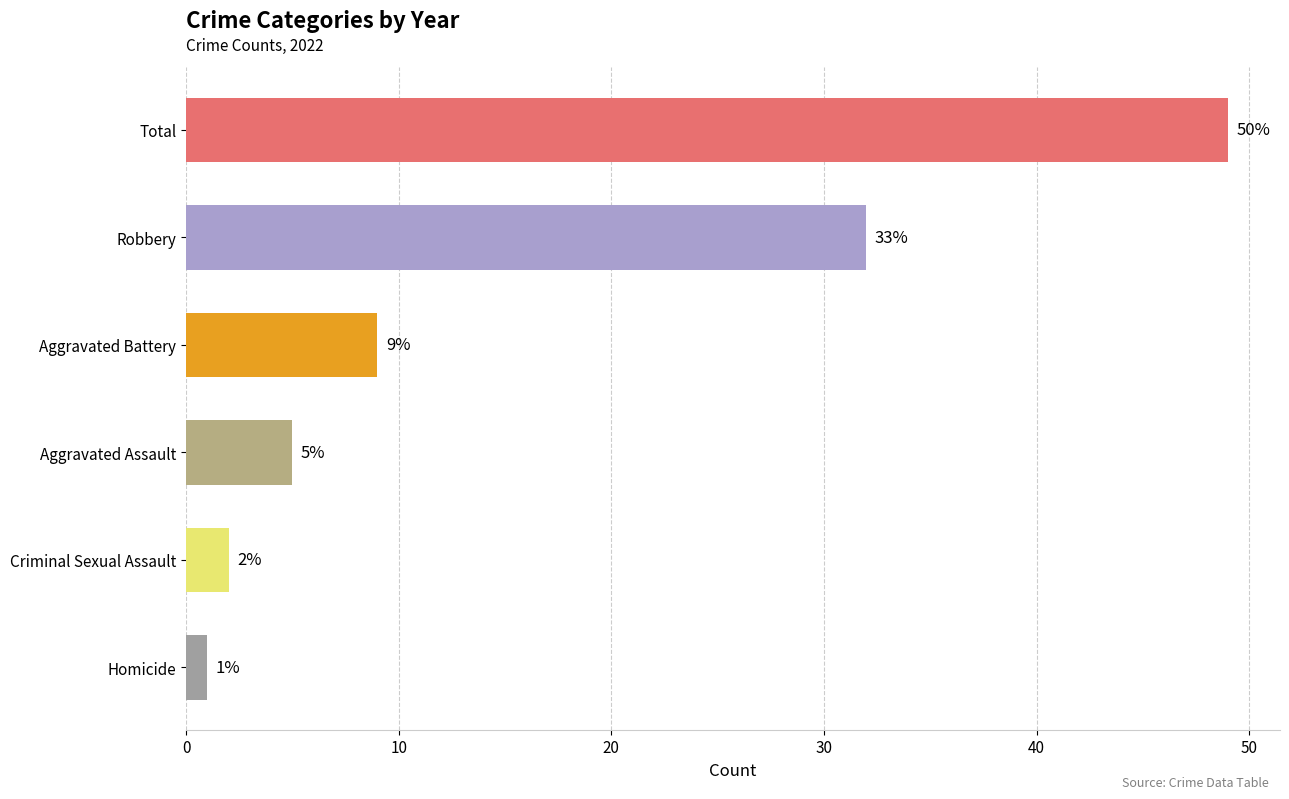

Which category has the lowest value across all series?

Homicide